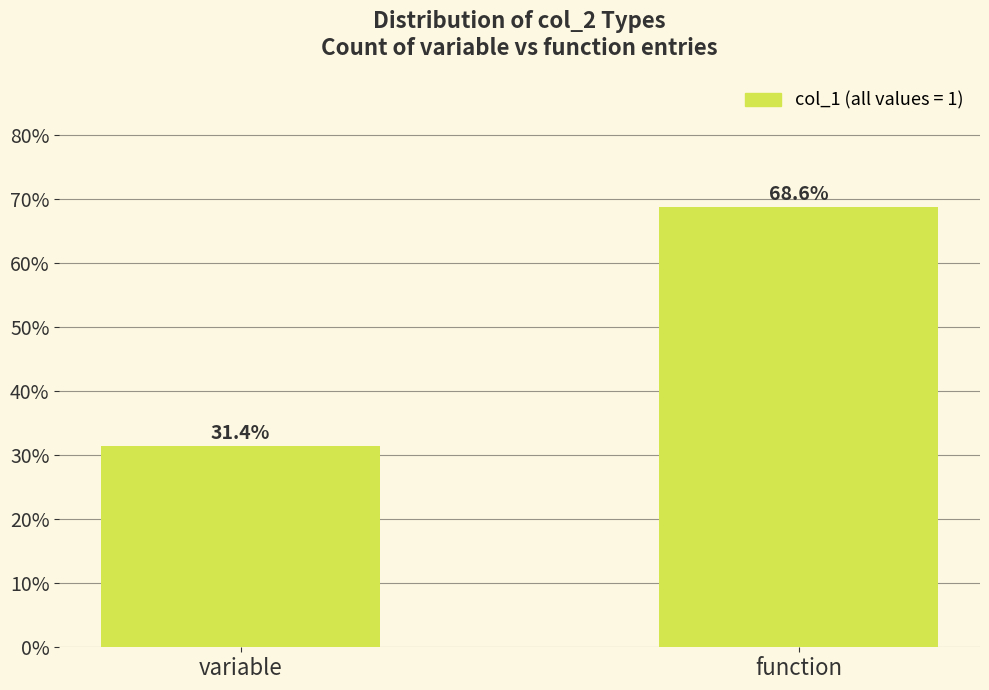

Reading left to right, list all the values displayed in this chart.

31.4	68.6